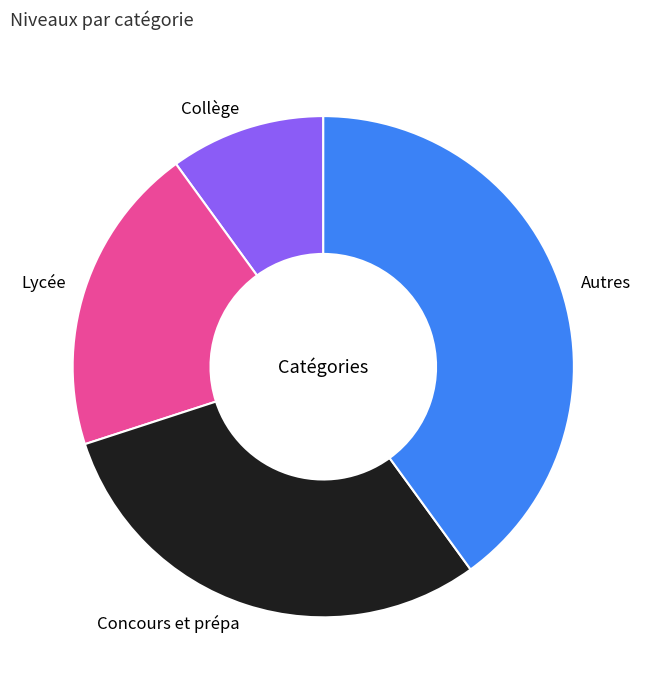

Does Lycée account for over 50% of the chart?

No